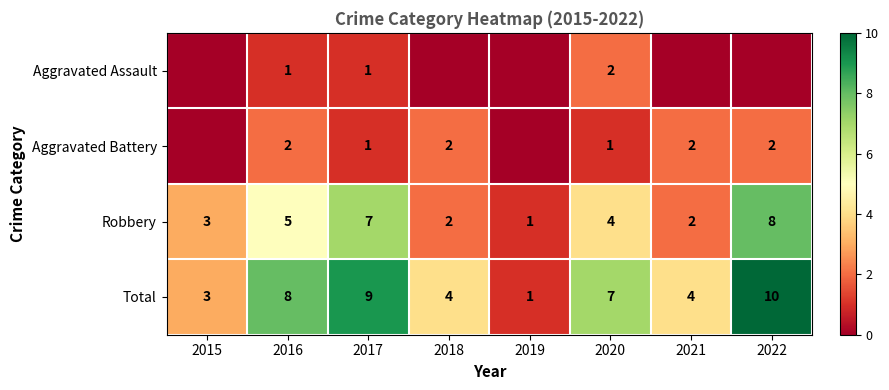

What is the sum of the Robbery values at 2017 and 2019?

8